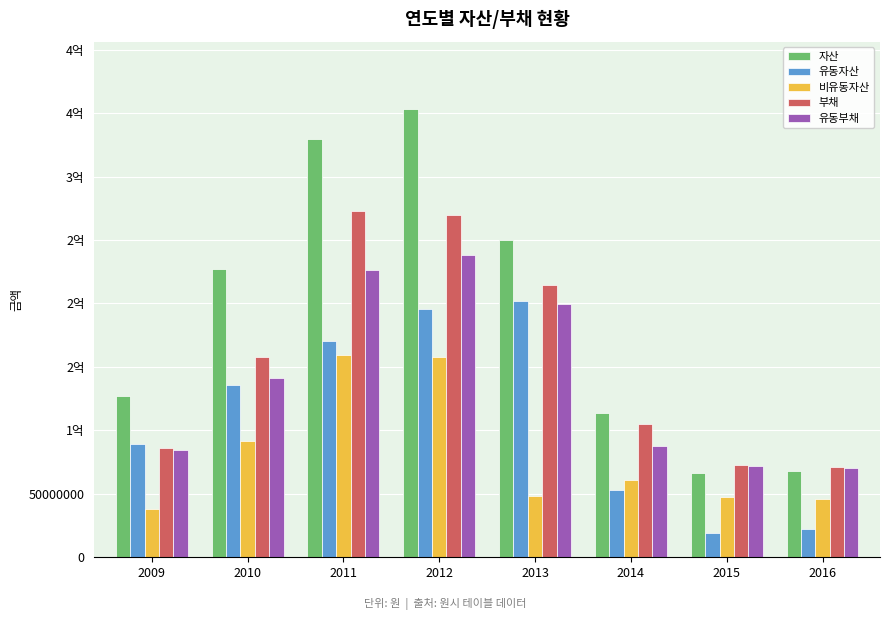

What are all the series names shown in the legend?

자산, 유동자산, 비유동자산, 부채, 유동부채